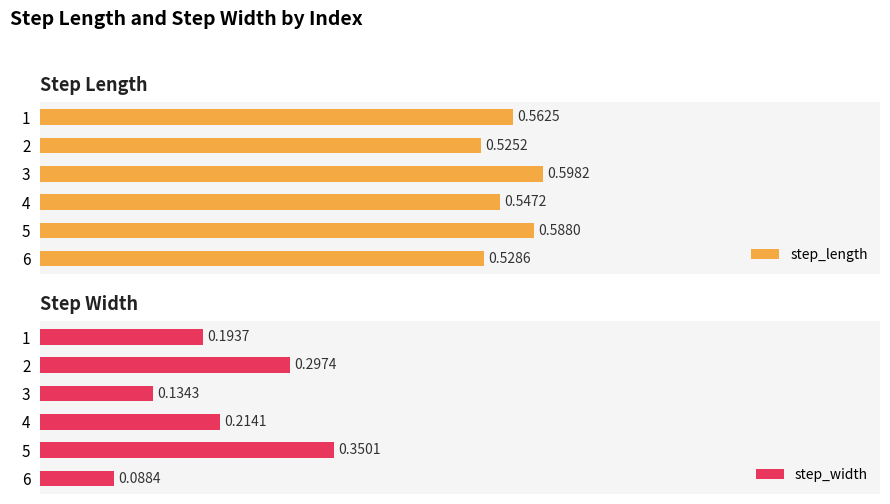

What are all the series names shown in the legend?

step_length, step_width